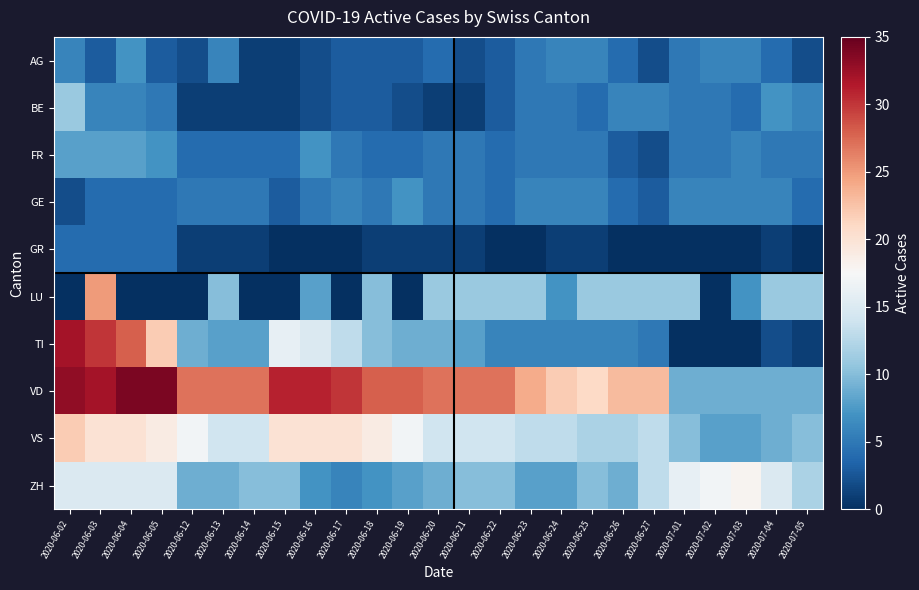

At how many categories does at least one series exceed 28?

7